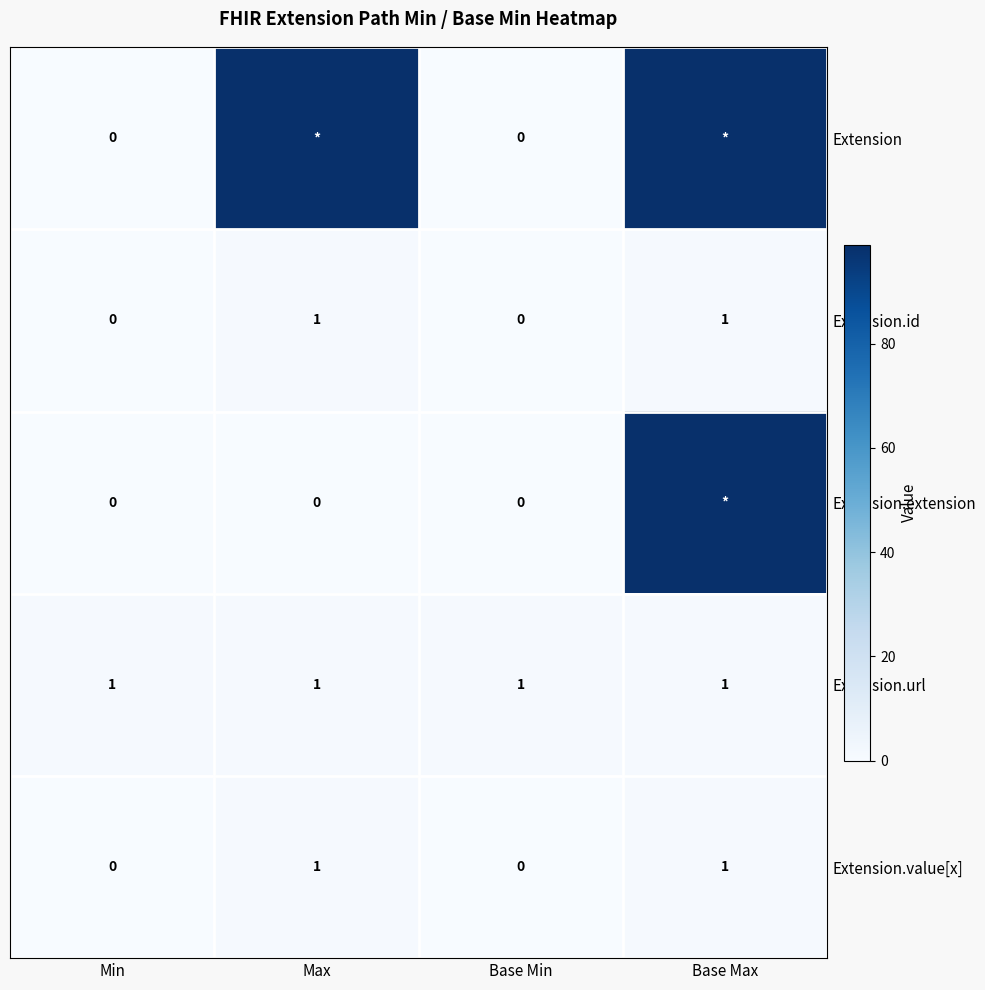

The Extension.url series shows 2 at Min. True or false?

False